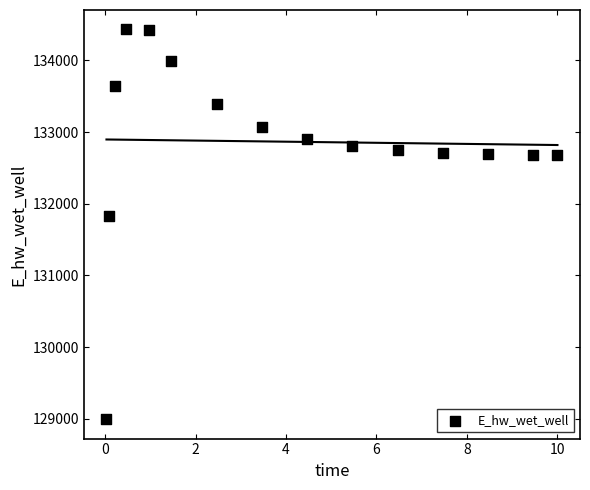

What is the range of X values (max minus min)?

10.0